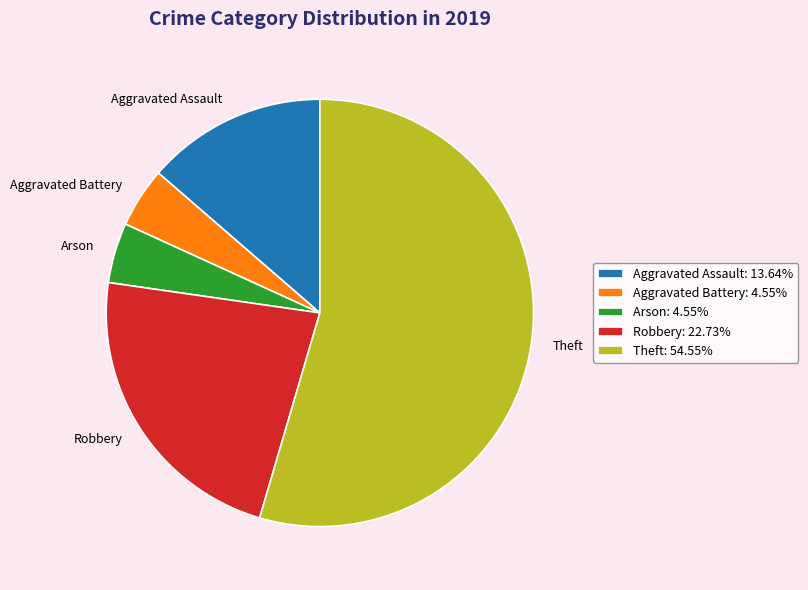

Combined, do Arson and Aggravated Assault account for over 50%?

No